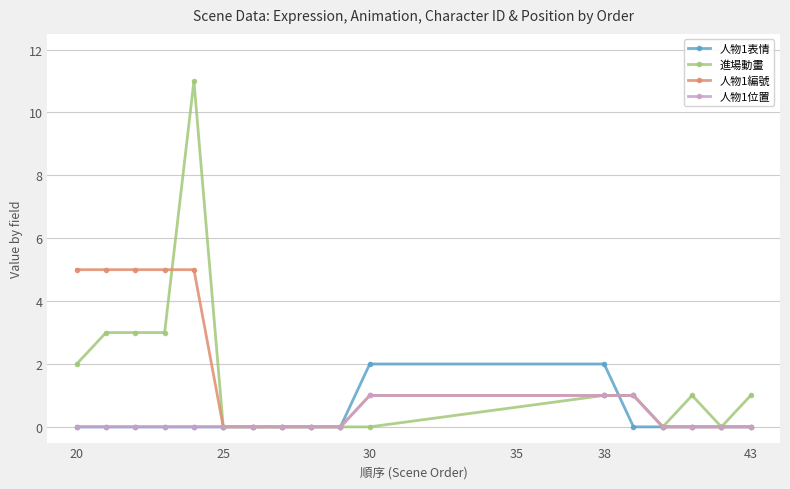

Reading left to right, list all the values displayed in this chart.

人物1表情: 0	0	0	0	0	0	0	0	0	0	2	2	0	0	0	0	0
進場動畫: 2	3	3	3	11	0	0	0	0	0	0	1	1	0	1	0	1
人物1編號: 5	5	5	5	5	0	0	0	0	0	1	1	1	0	0	0	0
人物1位置: 0	0	0	0	0	0	0	0	0	0	1	1	1	0	0	0	0